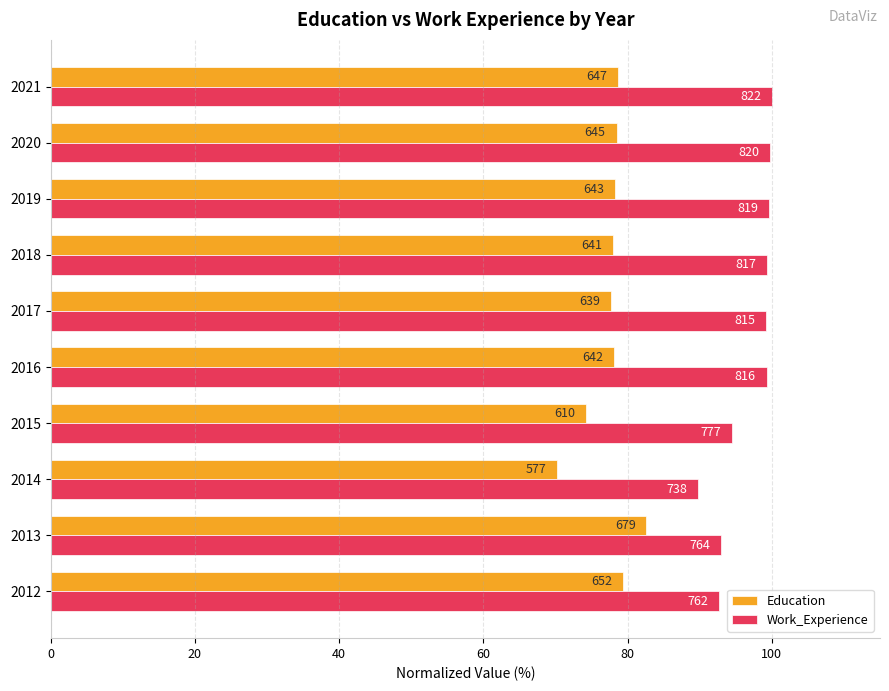

What are all the series names shown in the legend?

Education, Work_Experience